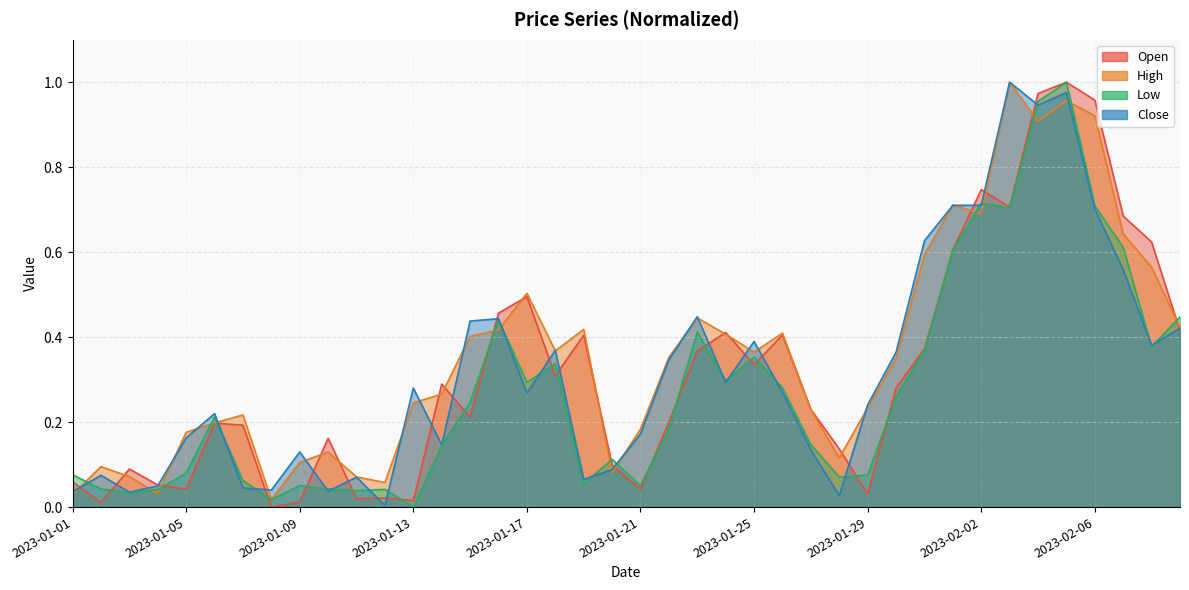

Which series ends up on top after the final intersection of High and Open?

High